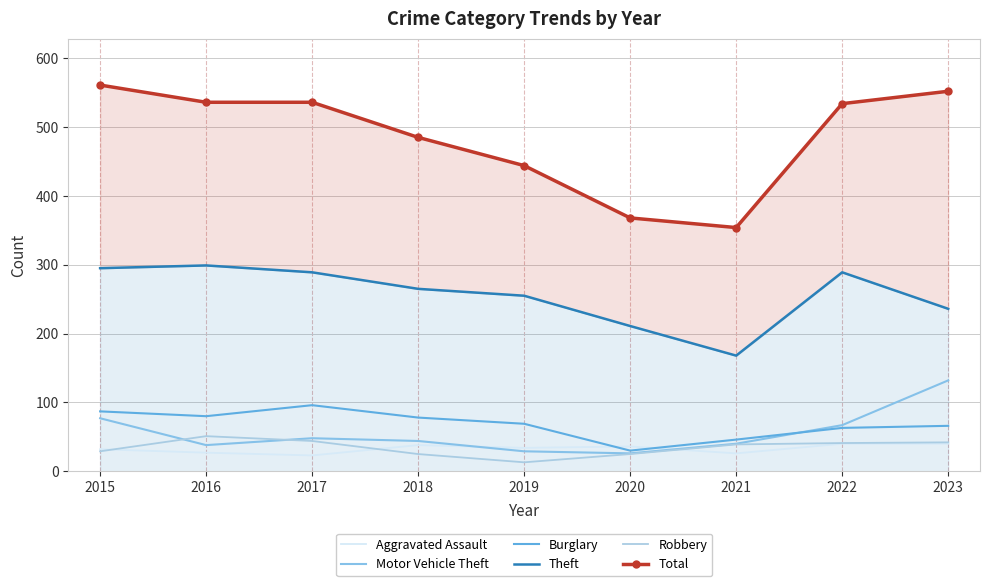

Rank the series by their maximum value, from lowest to highest.

Aggravated Assault, Robbery, Burglary, Motor Vehicle Theft, Theft, Total